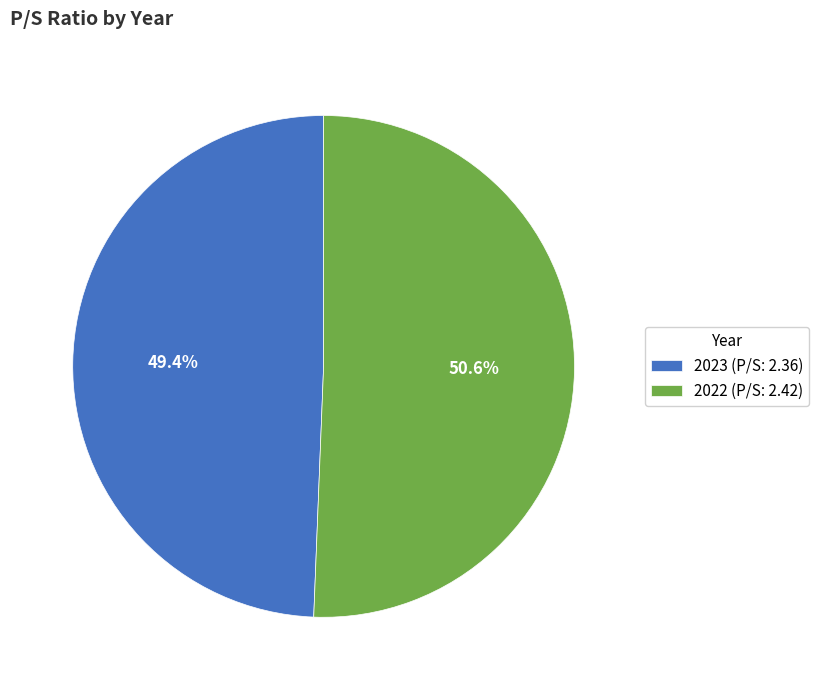

What percentage is the 2022 slice, to the nearest percent?

51%